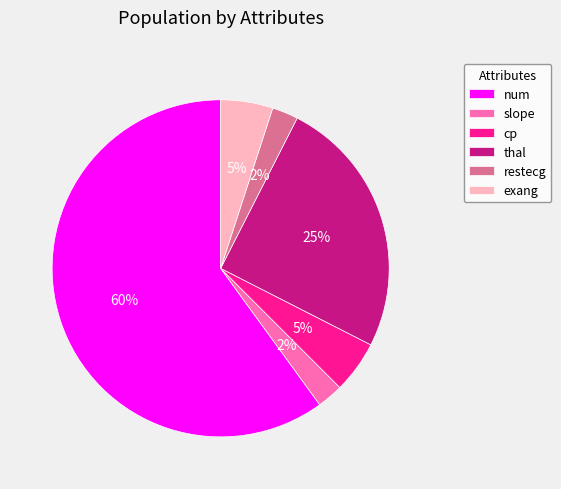

Which category has the biggest portion of the pie?

num